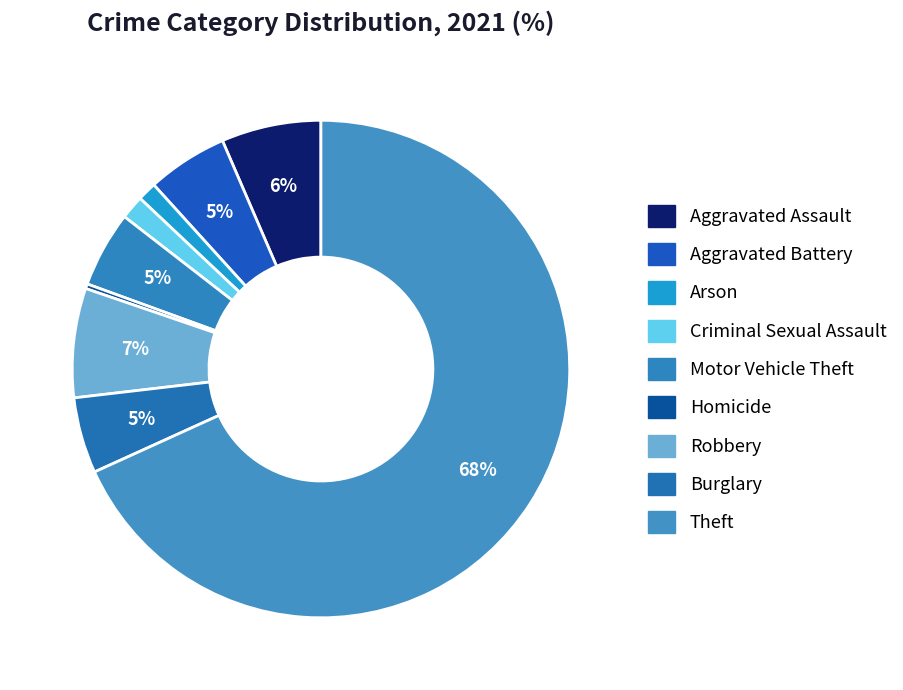

Which category has the smallest portion of the pie?

Homicide